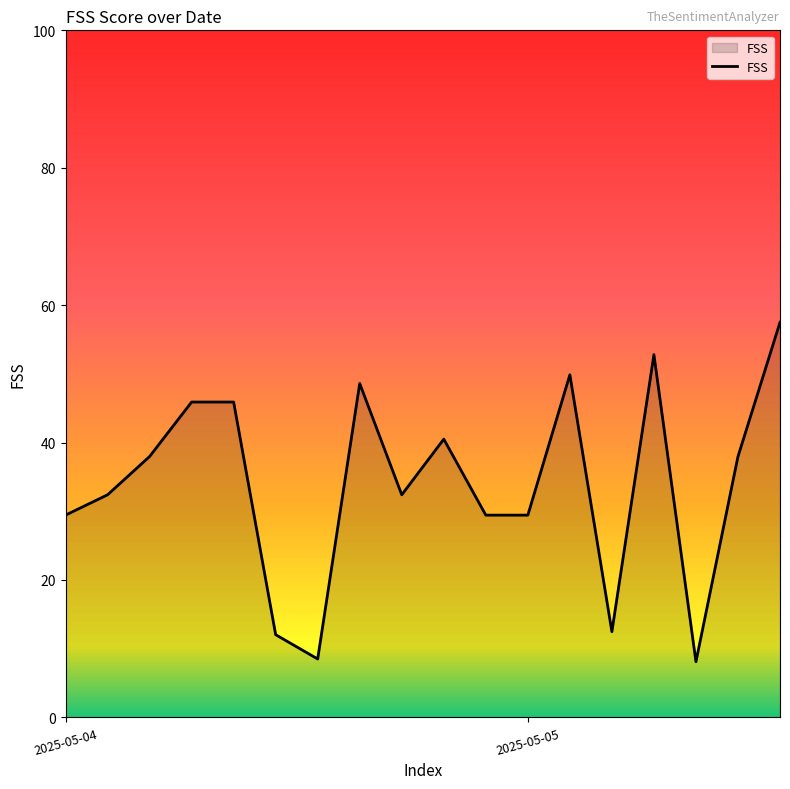

What is the minimum value shown in the chart?

8.1